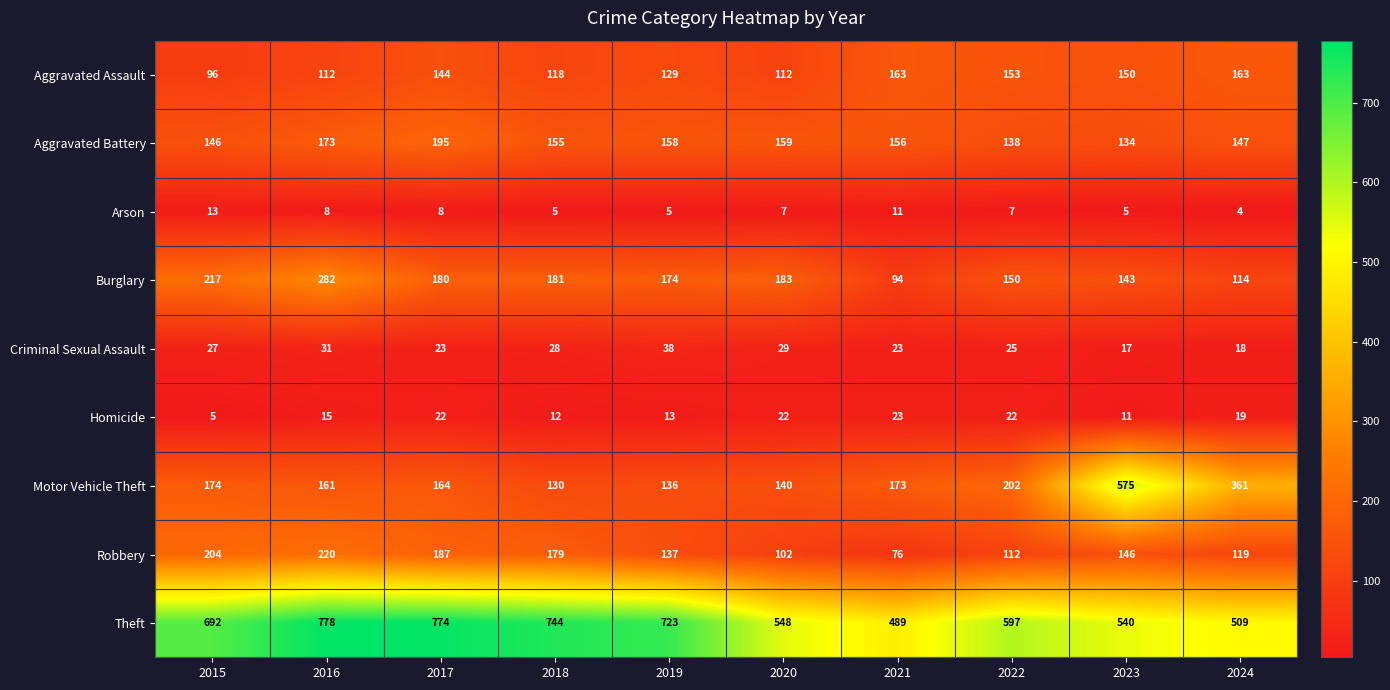

At which label does Robbery first exceed 146?

2015